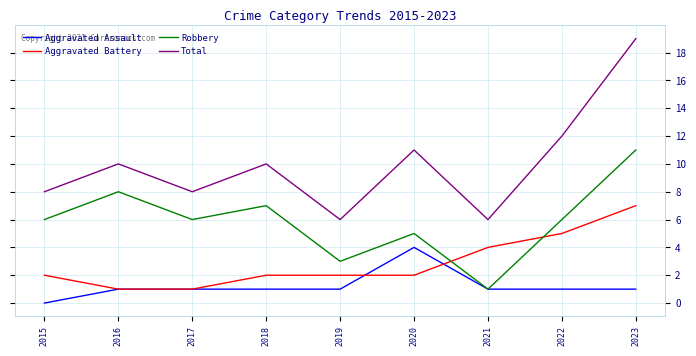

Which series changed the most between 2019 and 2020?

Total